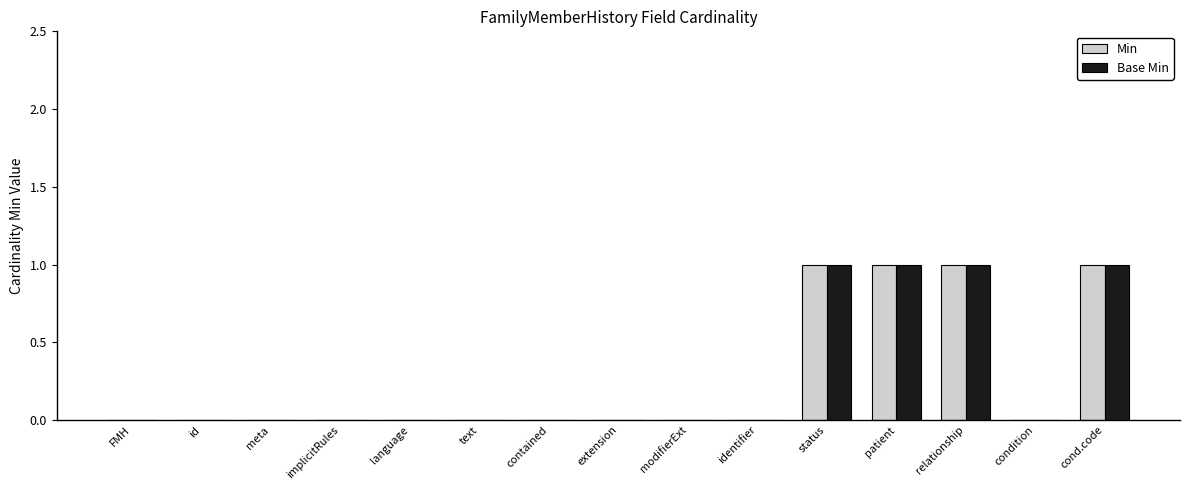

Are the bars horizontal?

No